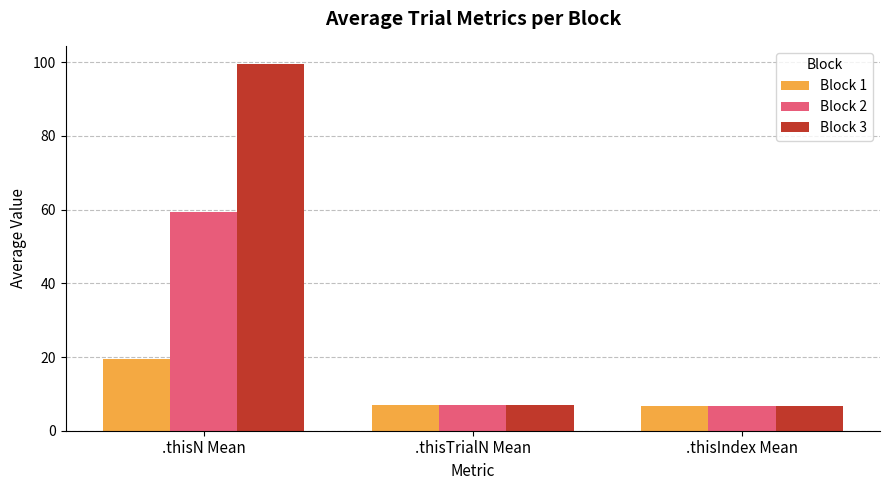

What is the highest value of the Block 2 series?

59.5